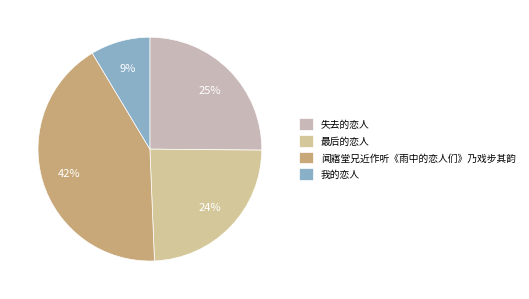

To the nearest percent, what is the difference between the 闻寤堂兄近作听《雨中的恋人们》乃戏步其韵 and 最后的恋人 slice percentages?

18%